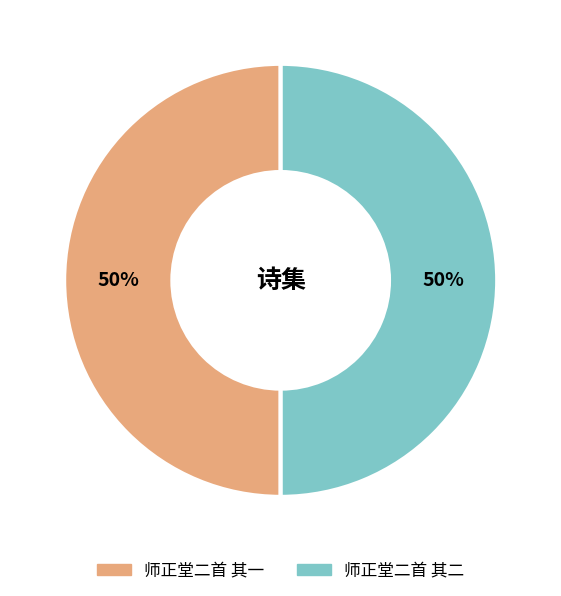

To the nearest percent, what portion does 师正堂二首 其一 represent?

50%